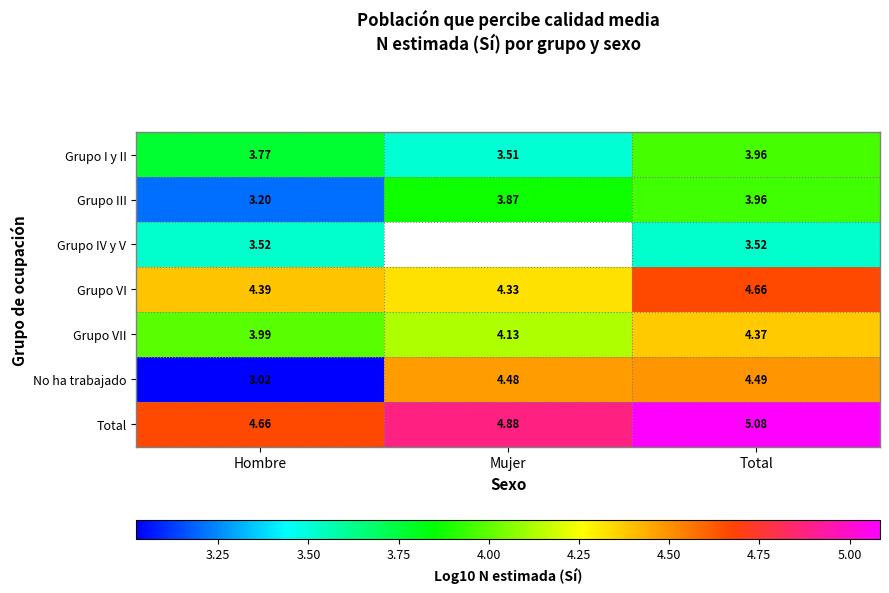

What is the total value across all series at Hombre?

26.6